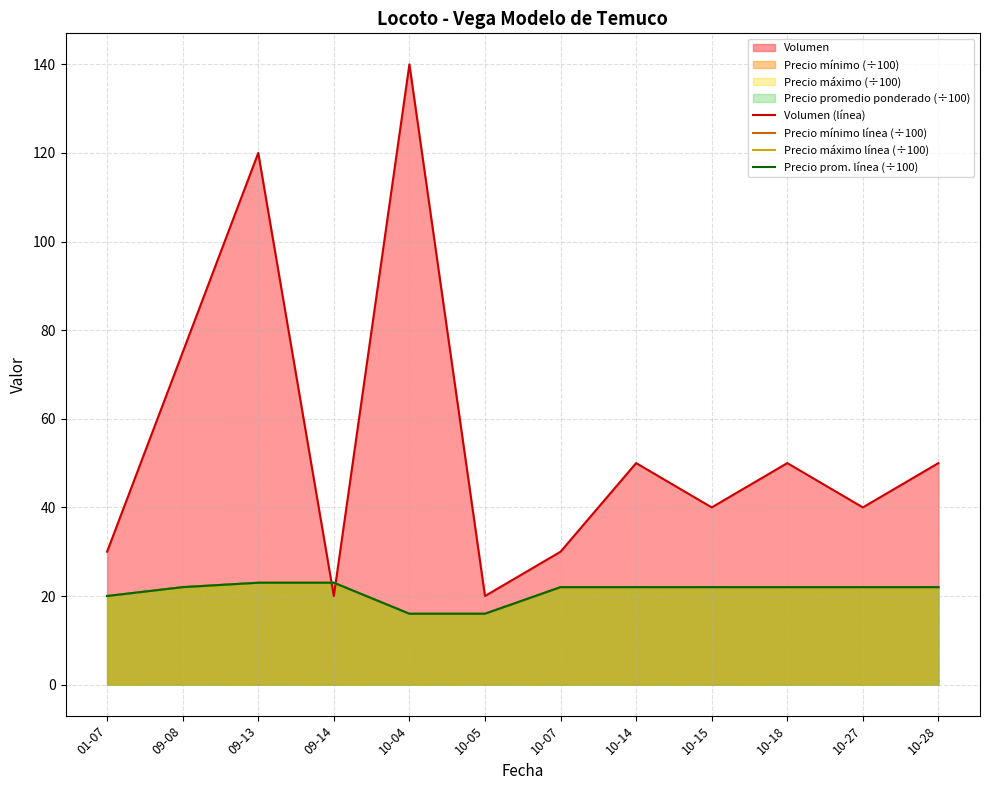

Which series has the largest total across all categories?

Volumen (línea)